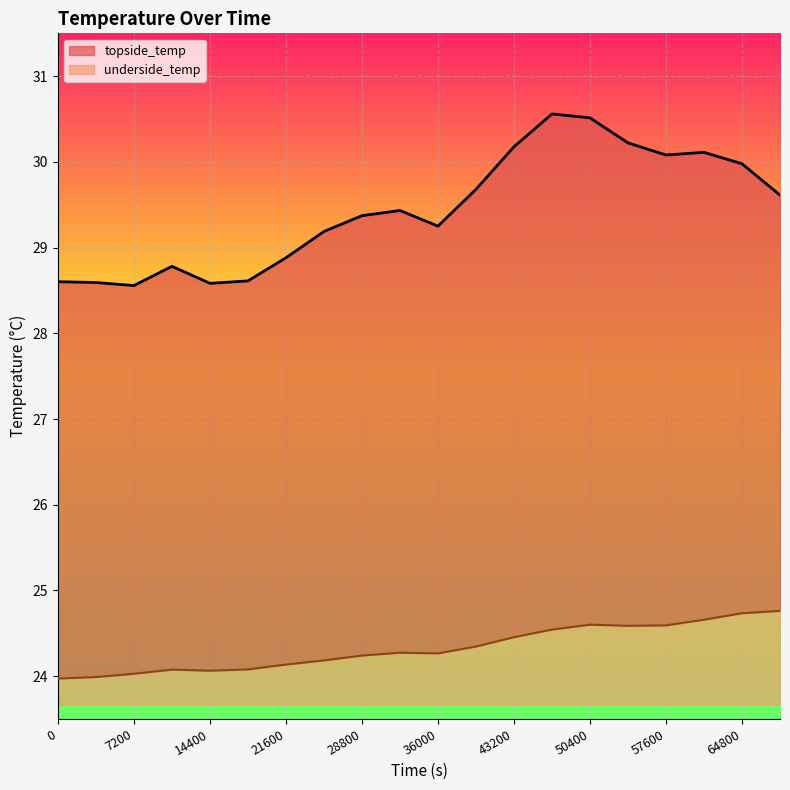

Is it true that topside_temp equals 29.4 at 32400?

True